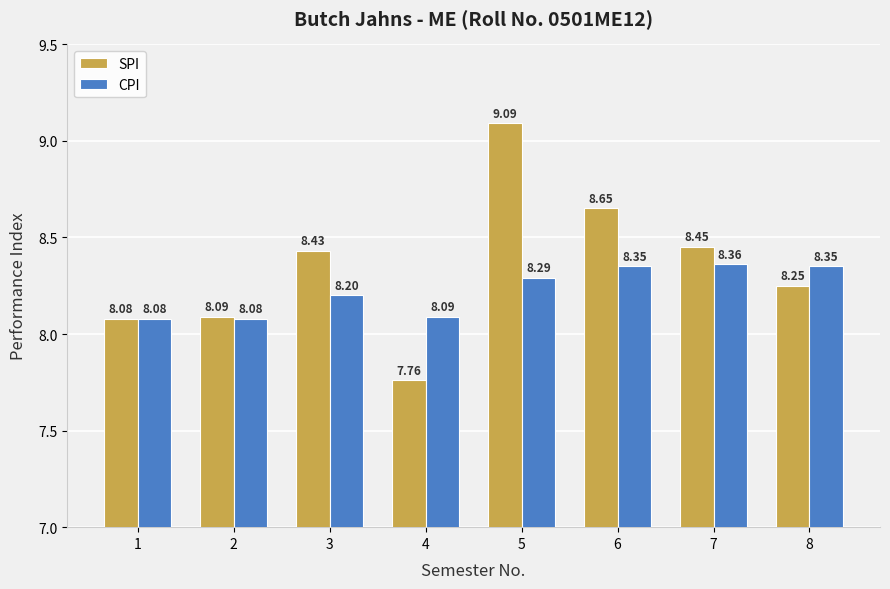

What is the value of the SPI bar at the 5th from the left?

9.1